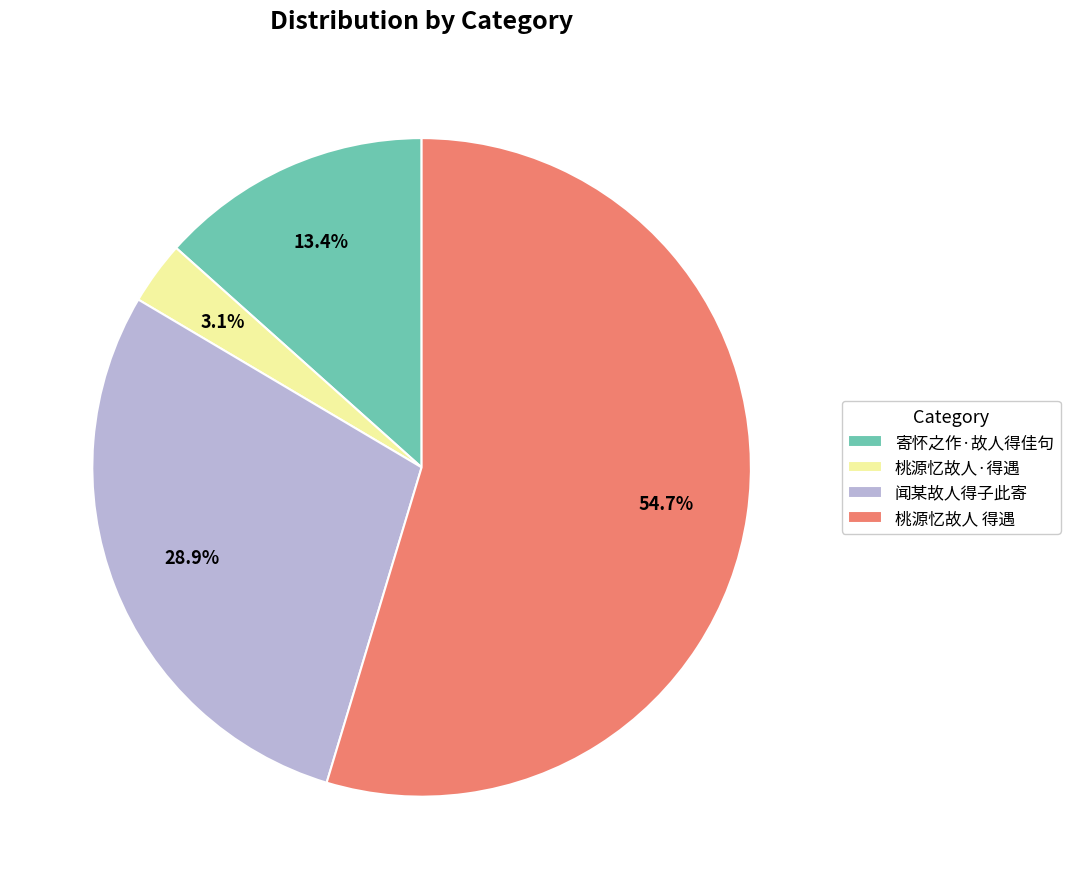

Is it true that 桃源忆故人 得遇 is 55% of the pie?

True